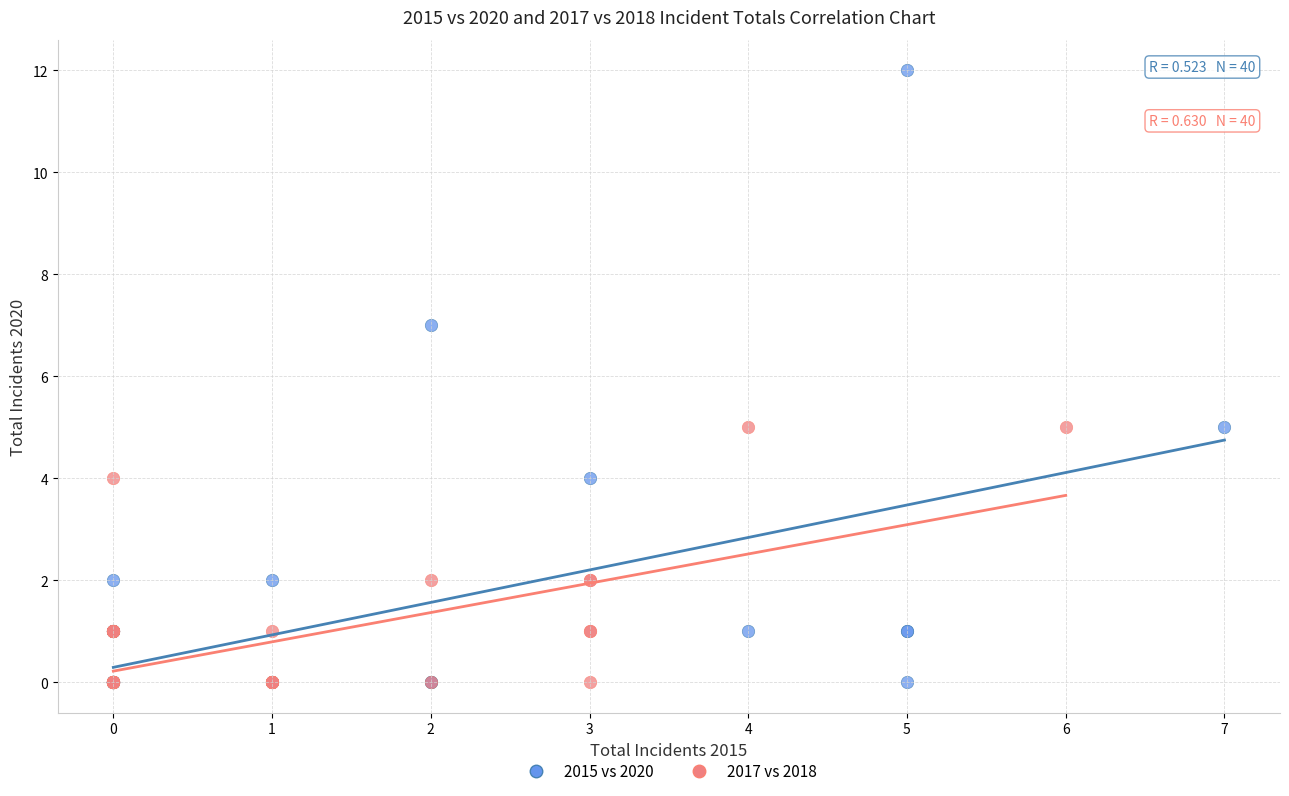

Which series has the largest Y range (max minus min)?

2015 vs 2020